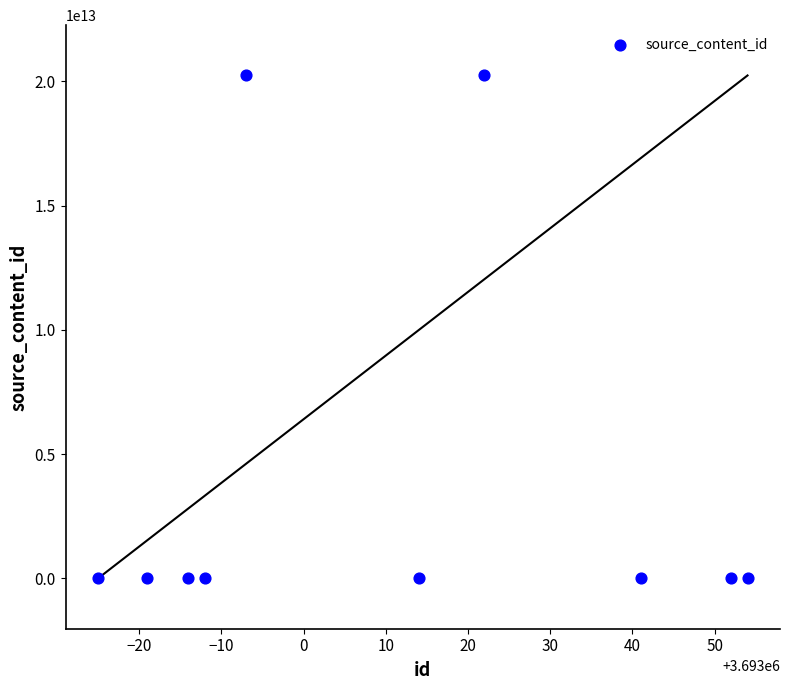

What is the average X value?

3693011